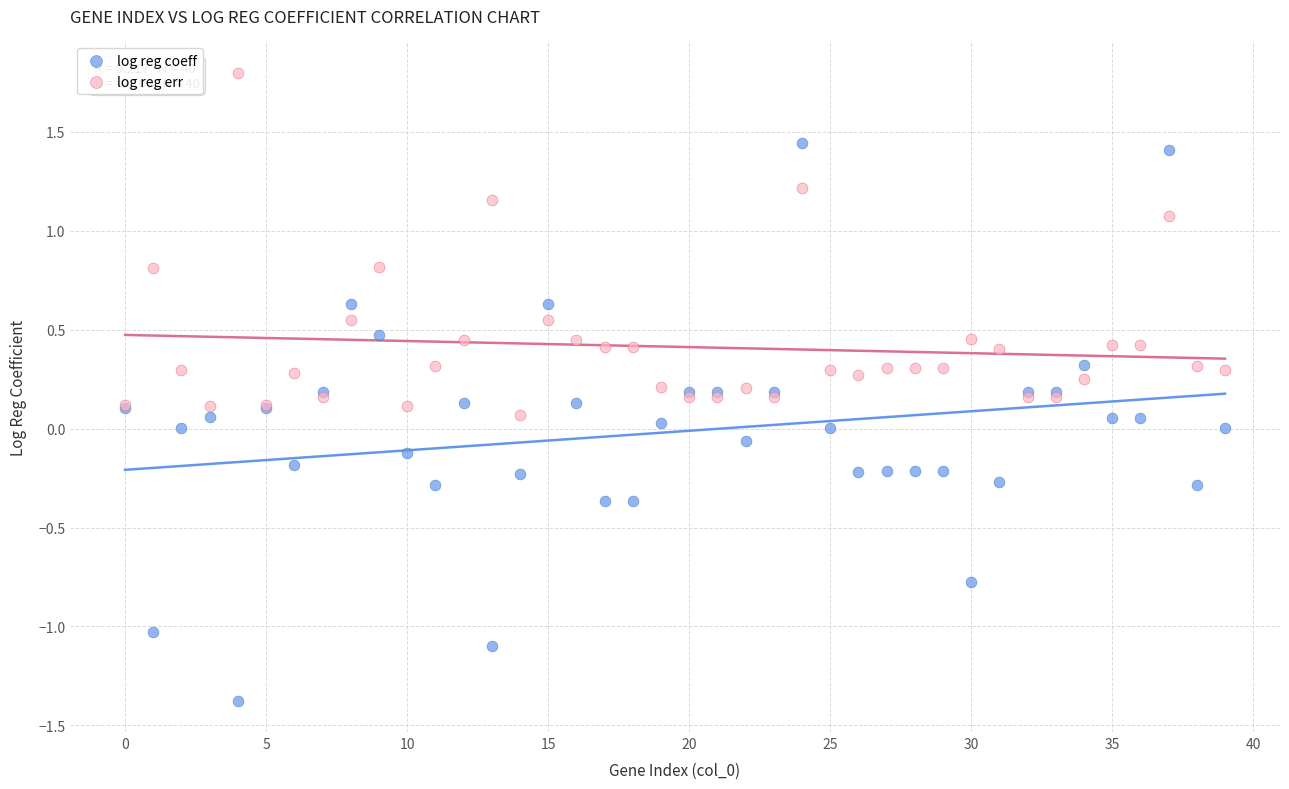

Which series reaches the maximum Y coordinate?

log reg err